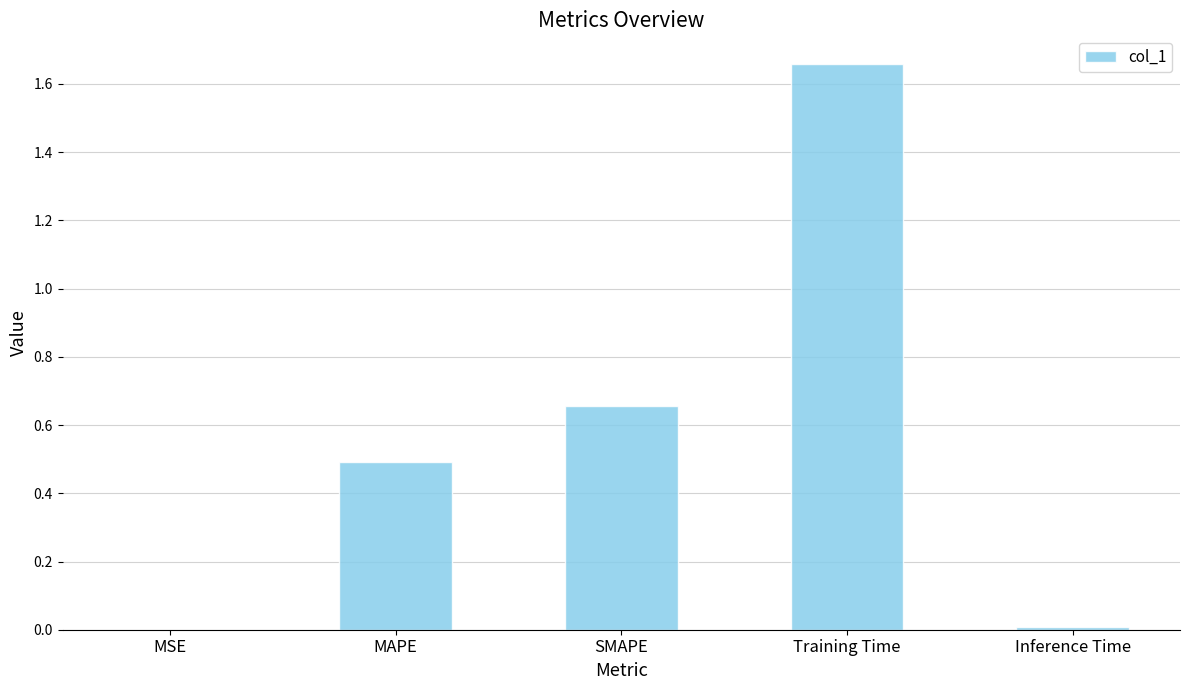

Between Training Time and MSE, which is larger?

Training Time